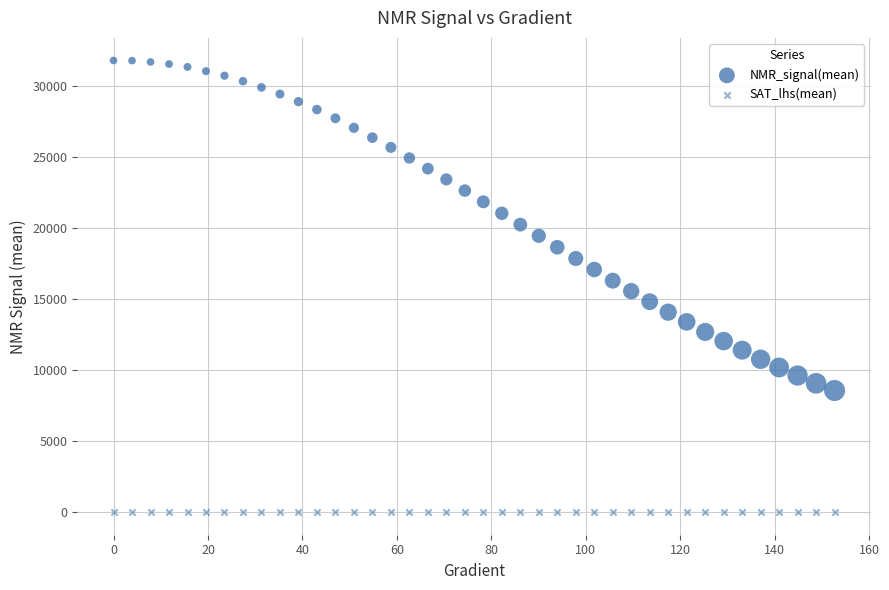

Which series has the widest spread of Y values?

NMR_signal(mean)